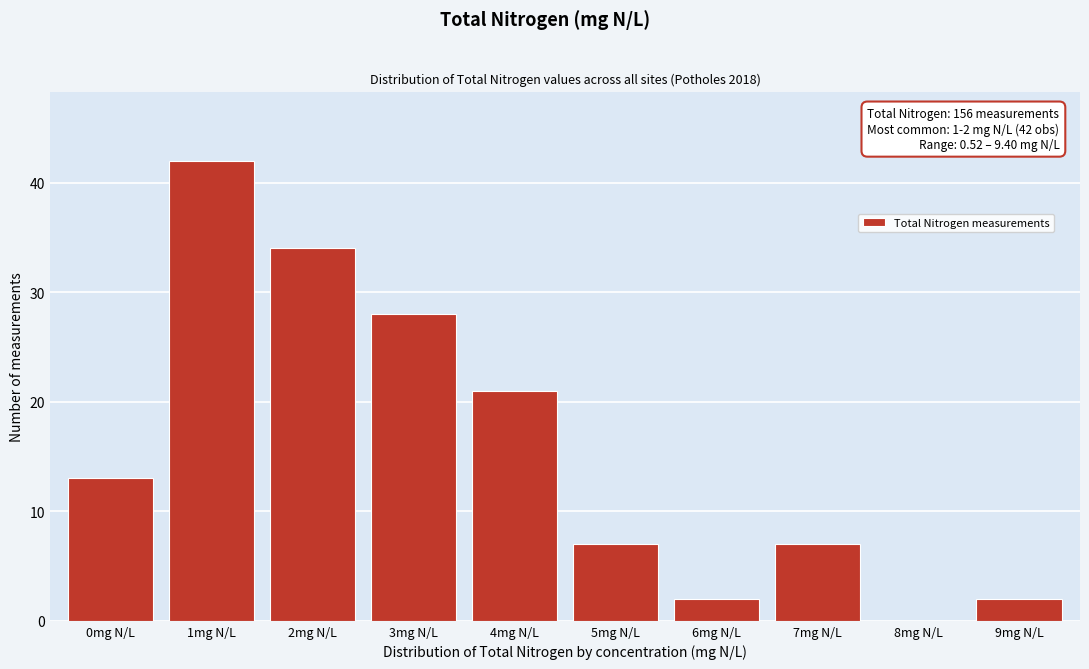

Reading left to right, transcribe all the data shown in this chart.

0mg N/L=13	1mg N/L=42	2mg N/L=34	3mg N/L=28	4mg N/L=21	5mg N/L=7	6mg N/L=2	7mg N/L=7	8mg N/L=0	9mg N/L=2